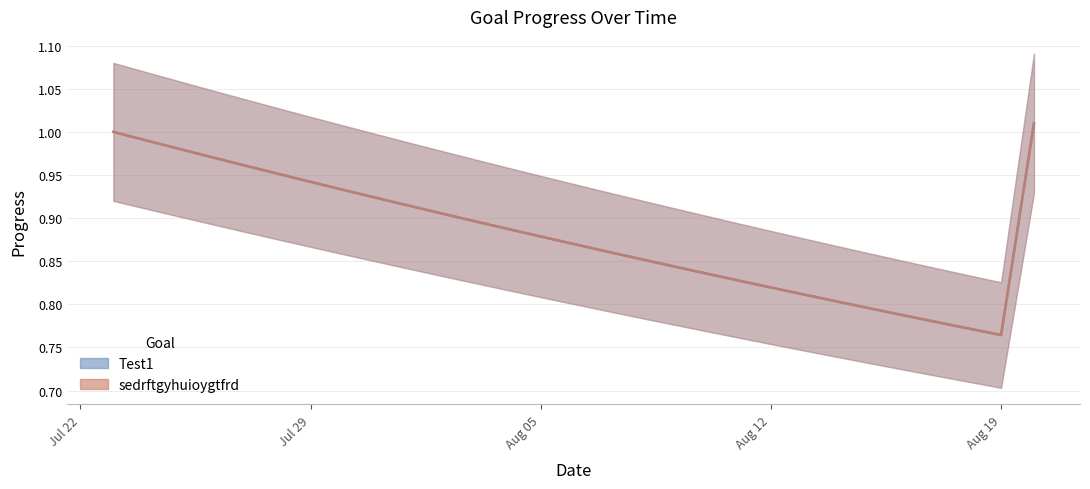

What is the greatest value displayed?

1.0